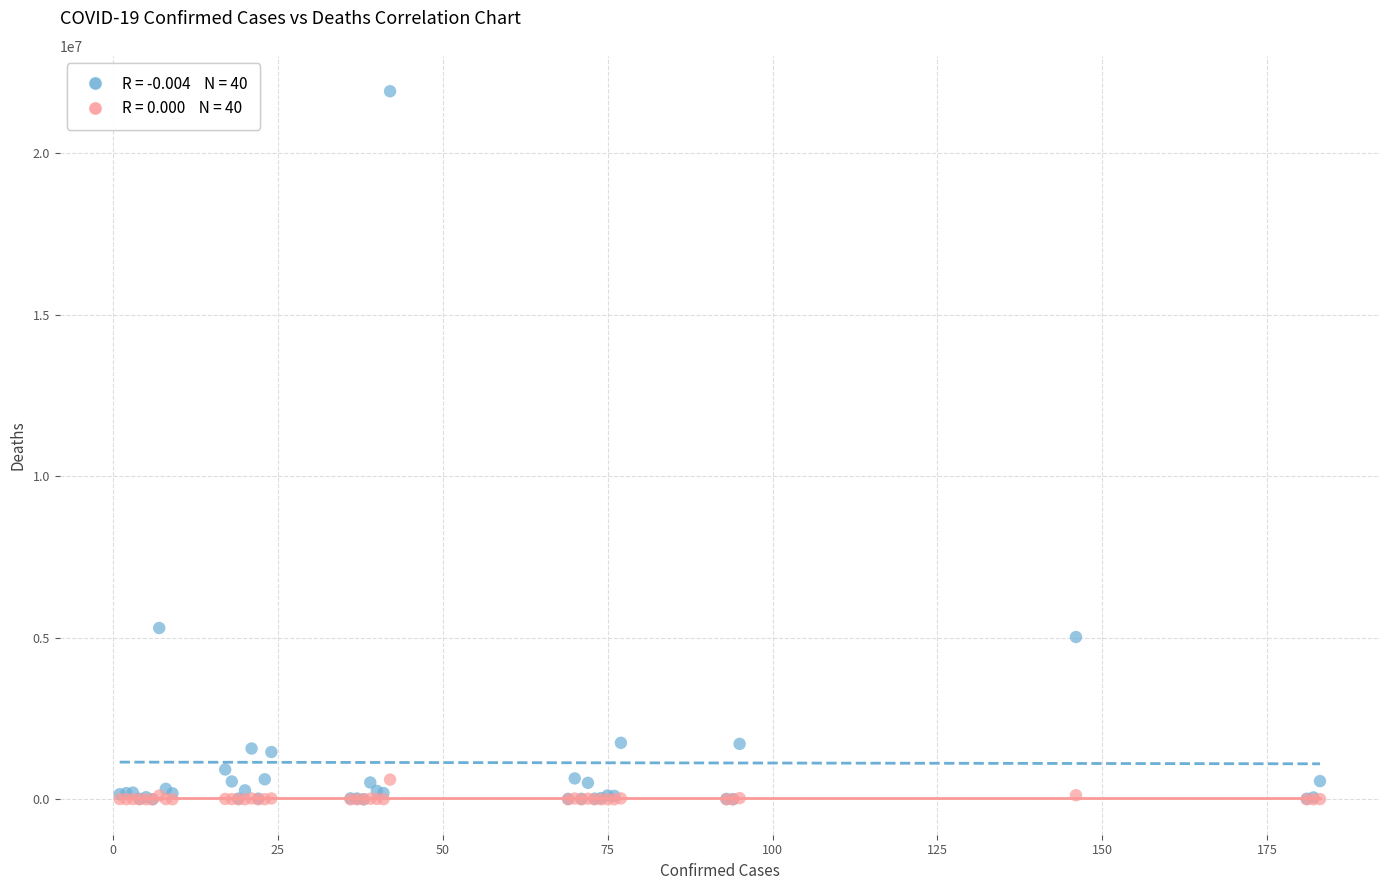

Across all series, what Y value is closest to 10954650?

5300985